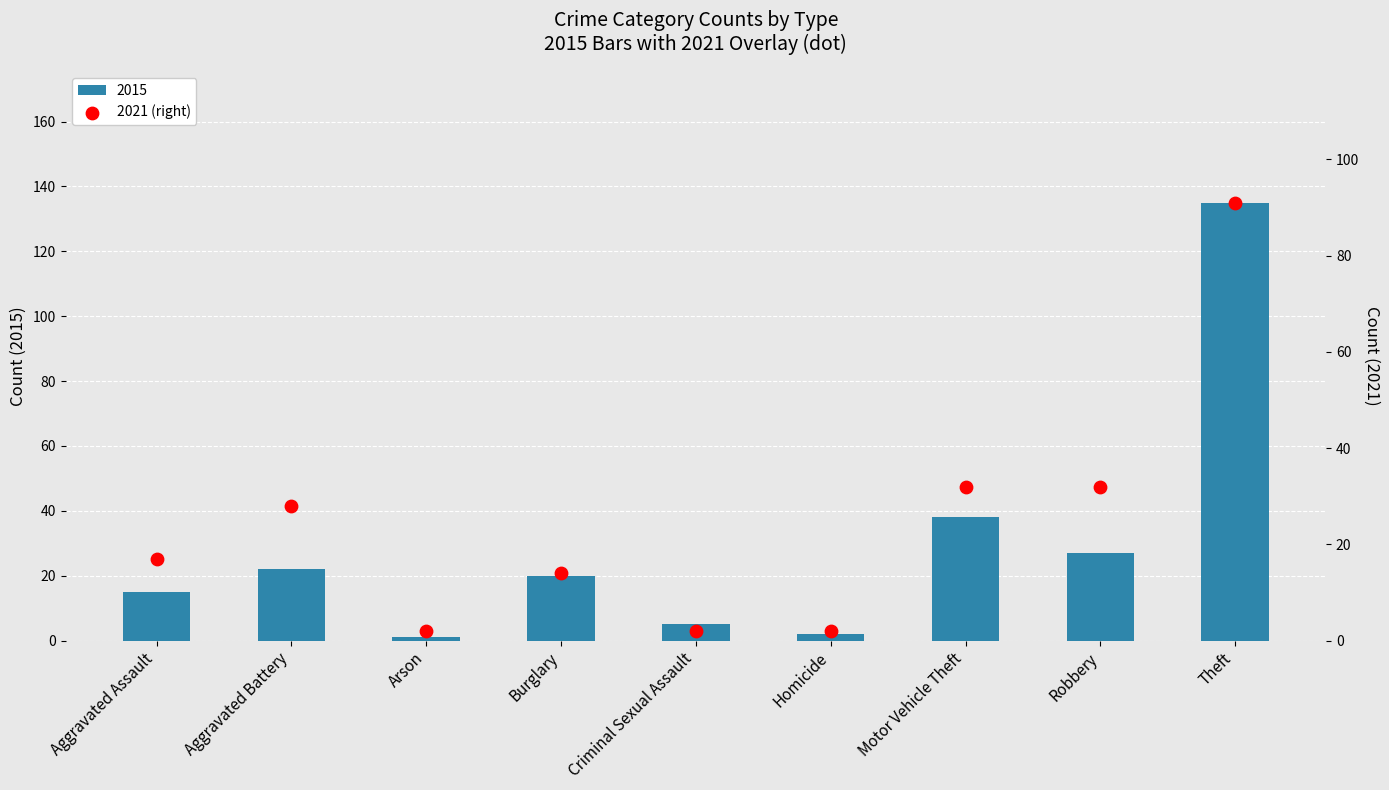

Between Theft and Arson, which is larger?

Theft